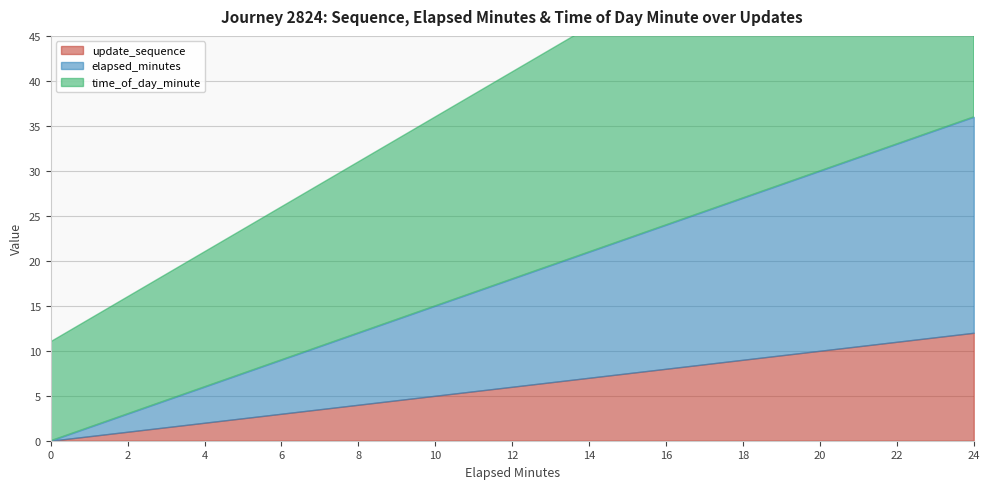

Where does the time_of_day_minute series first go above 23?

14